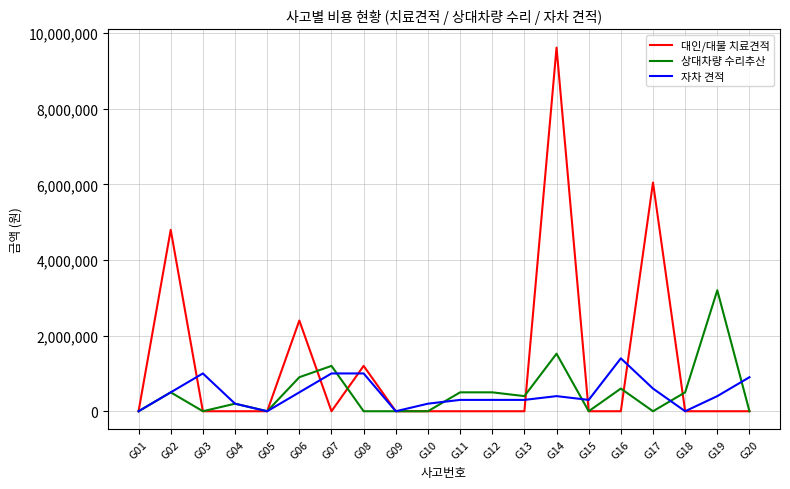

Between G05 and G08, which series saw the biggest shift?

대인/대물 치료견적